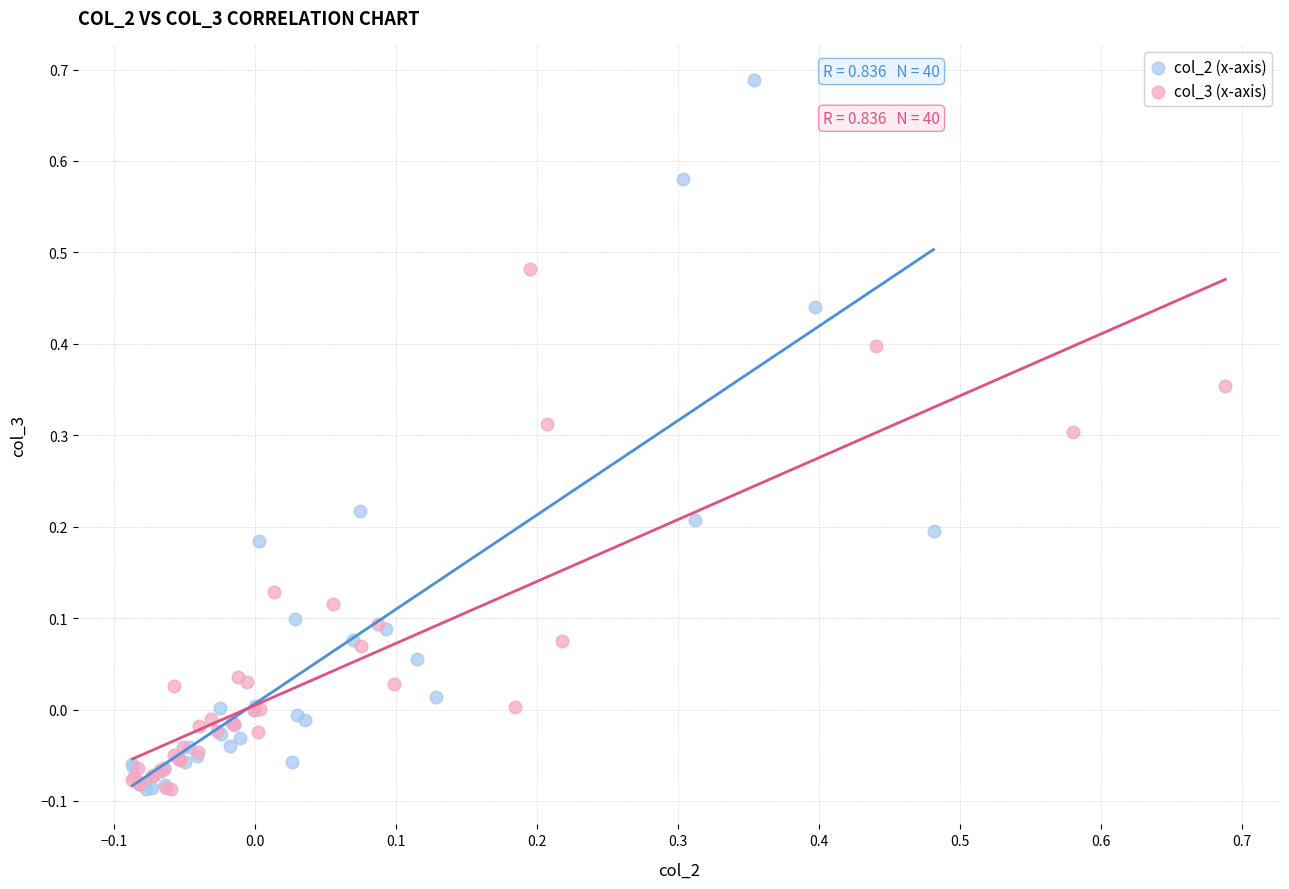

Which series contains the highest Y value?

col_2 (x-axis)